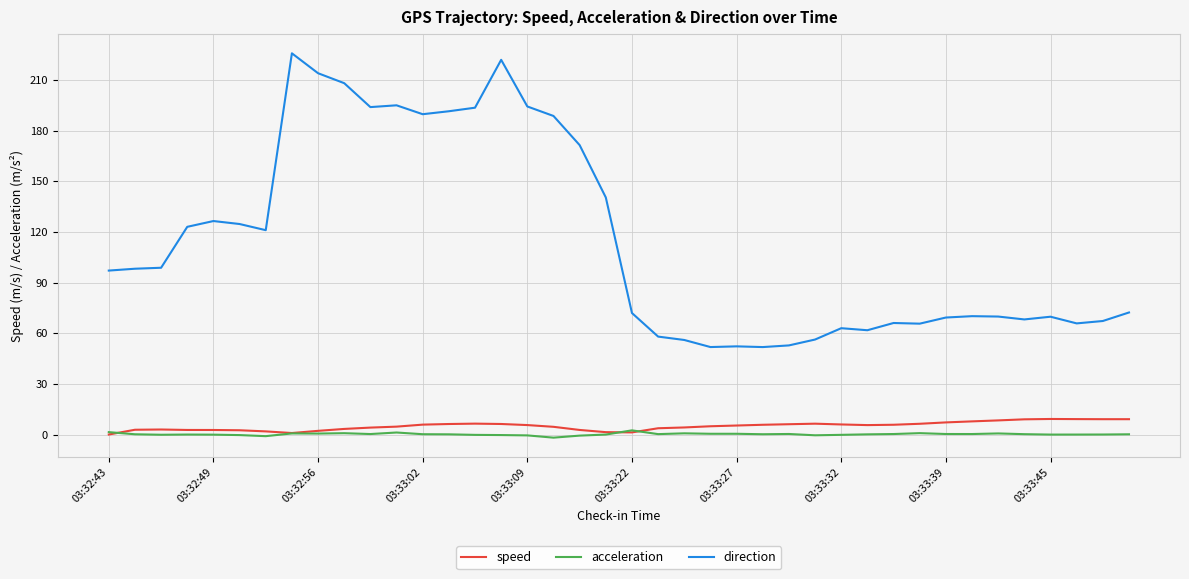

Which series has the largest range (max minus min)?

direction